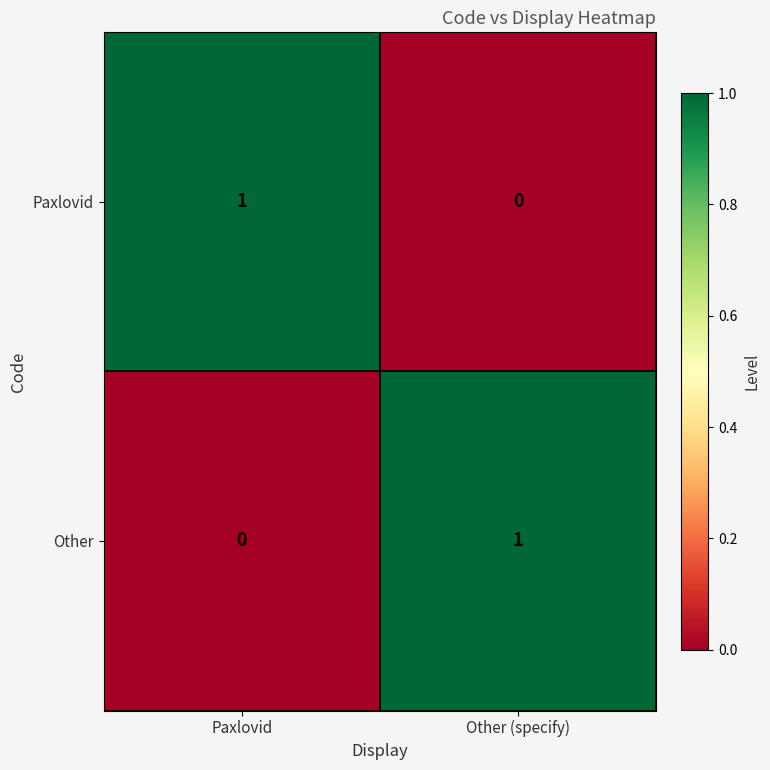

At which label does Paxlovid reach its peak?

Paxlovid